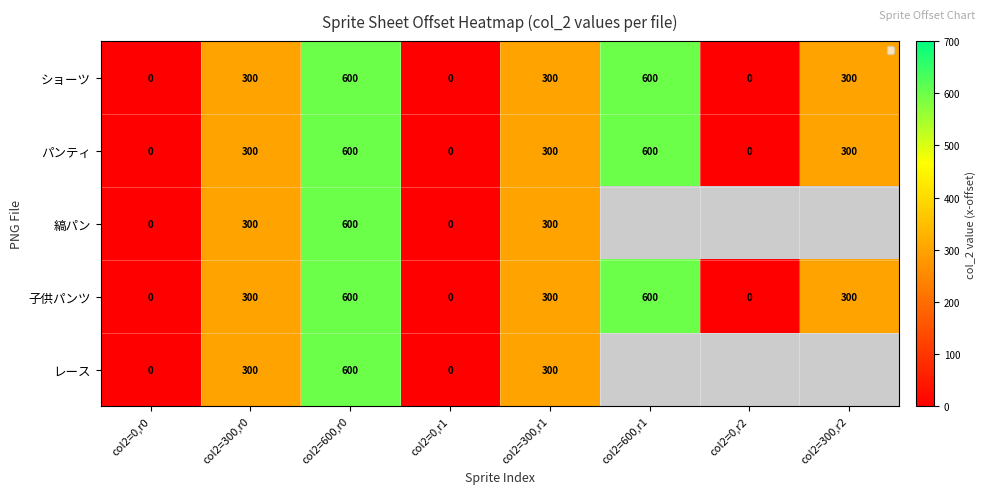

What is the difference between the パンティ values at col2=0,r1 and col2=300,r2?

300